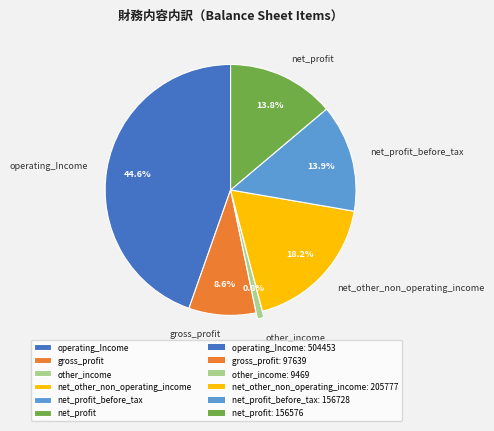

The net_profit_before_tax slice represents 23% of the pie. True or false?

False